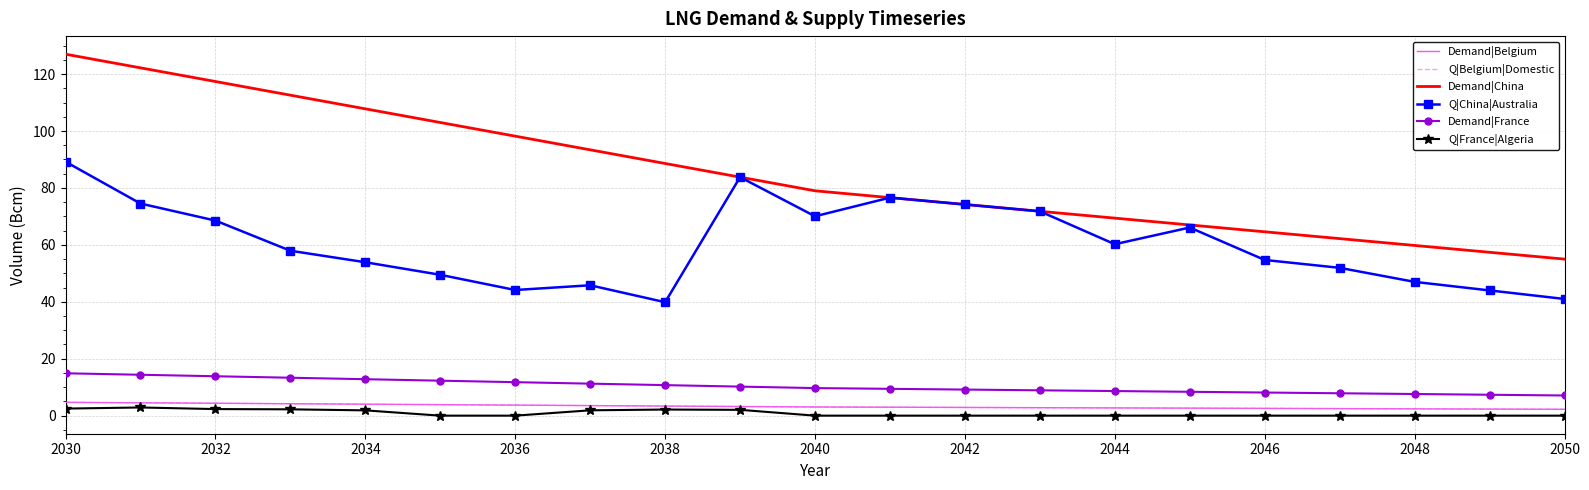

What are all the series names shown in the legend?

Demand|Belgium, Q|Belgium|Domestic, Demand|China, Q|China|Australia, Demand|France, Q|France|Algeria